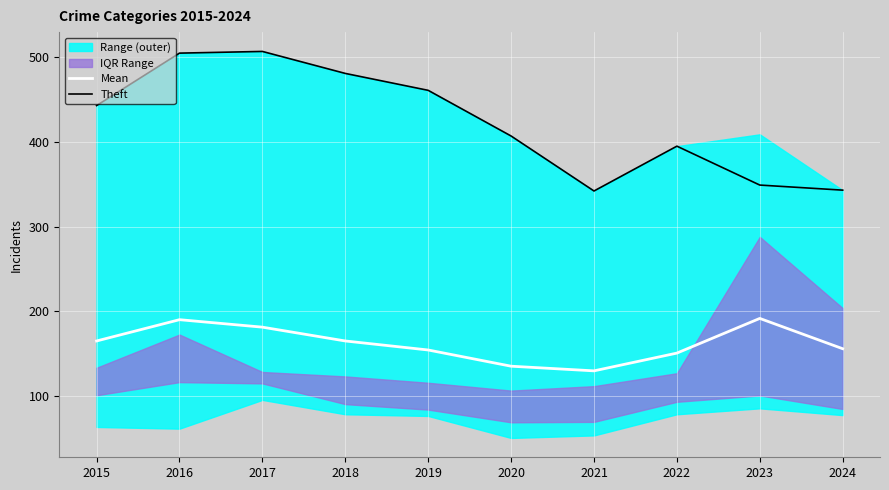

Which series has the largest range (max minus min)?

Theft